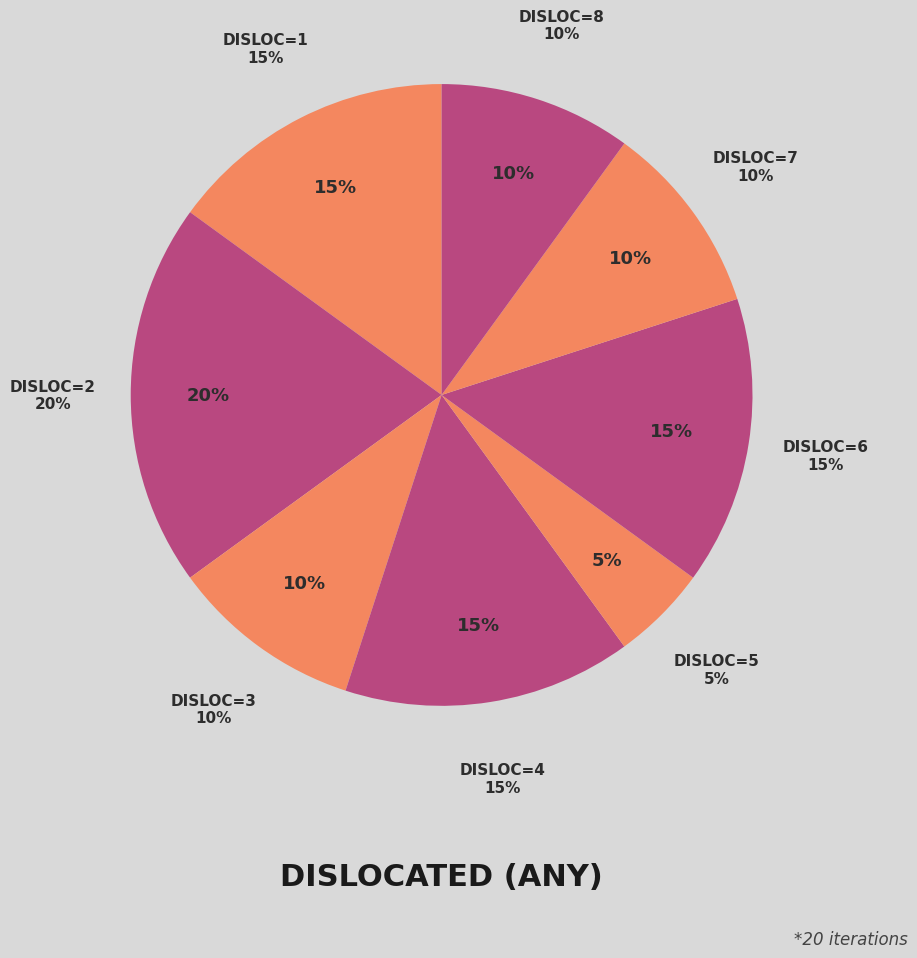

The 4 slice represents 20% of the pie. True or false?

False